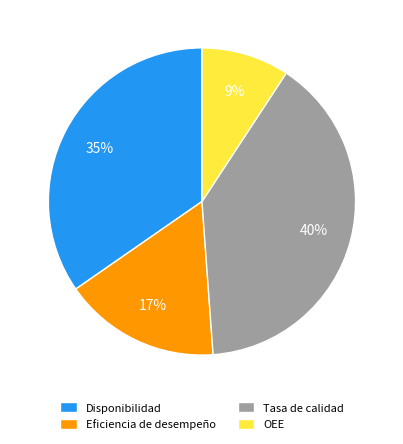

How many segments does this pie chart have?

4